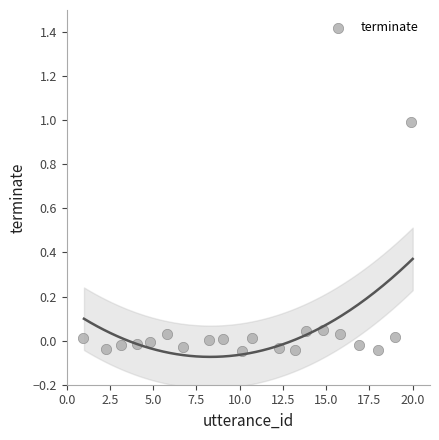

What is the range of X values (max minus min)?

19.0